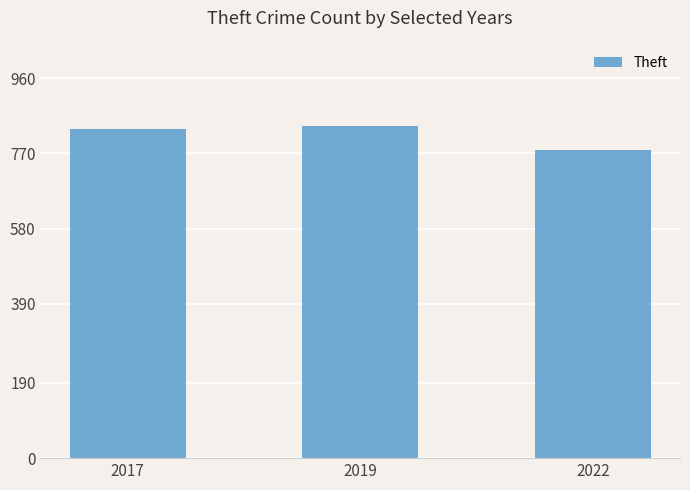

Reading right to left, transcribe all the data shown in this chart.

2022=779	2019=838	2017=832